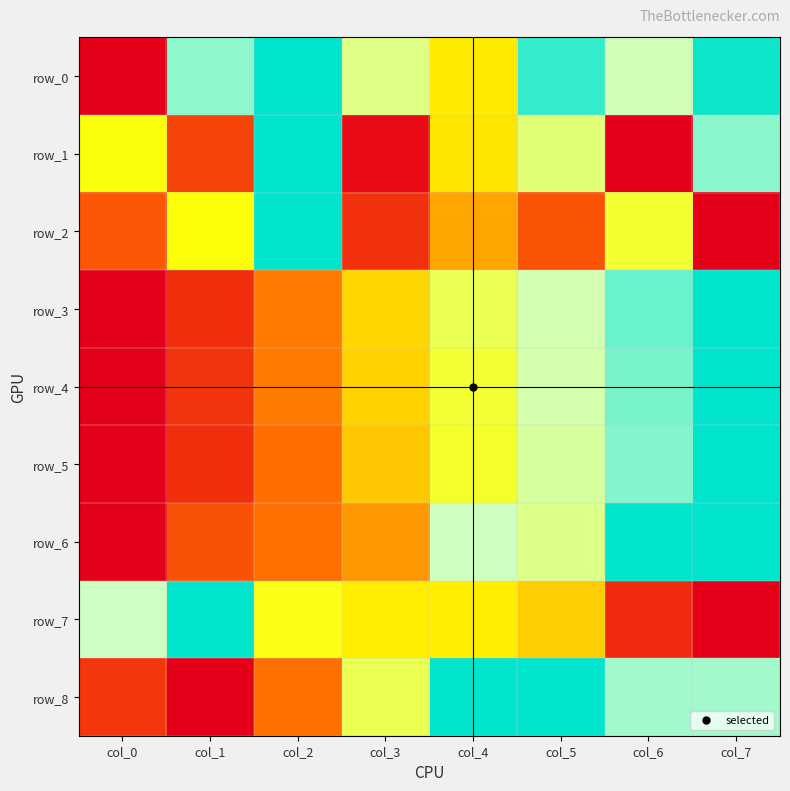

The row_5 series shows 0.8 at col_4. True or false?

False